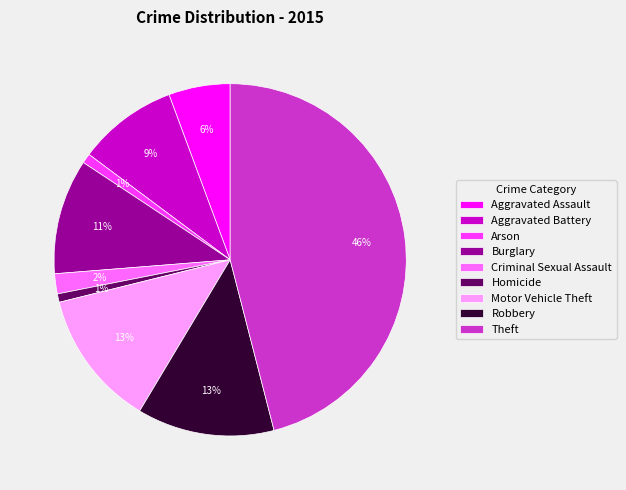

Which category has the biggest portion of the pie?

Theft